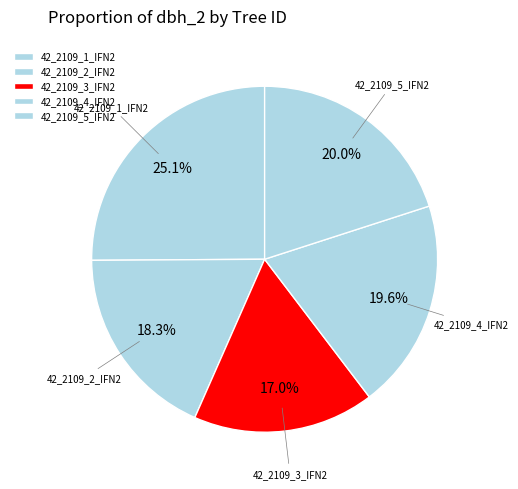

To the nearest percent, what is the combined percentage of 42_2109_4_IFN2 and 42_2109_1_IFN2?

45%